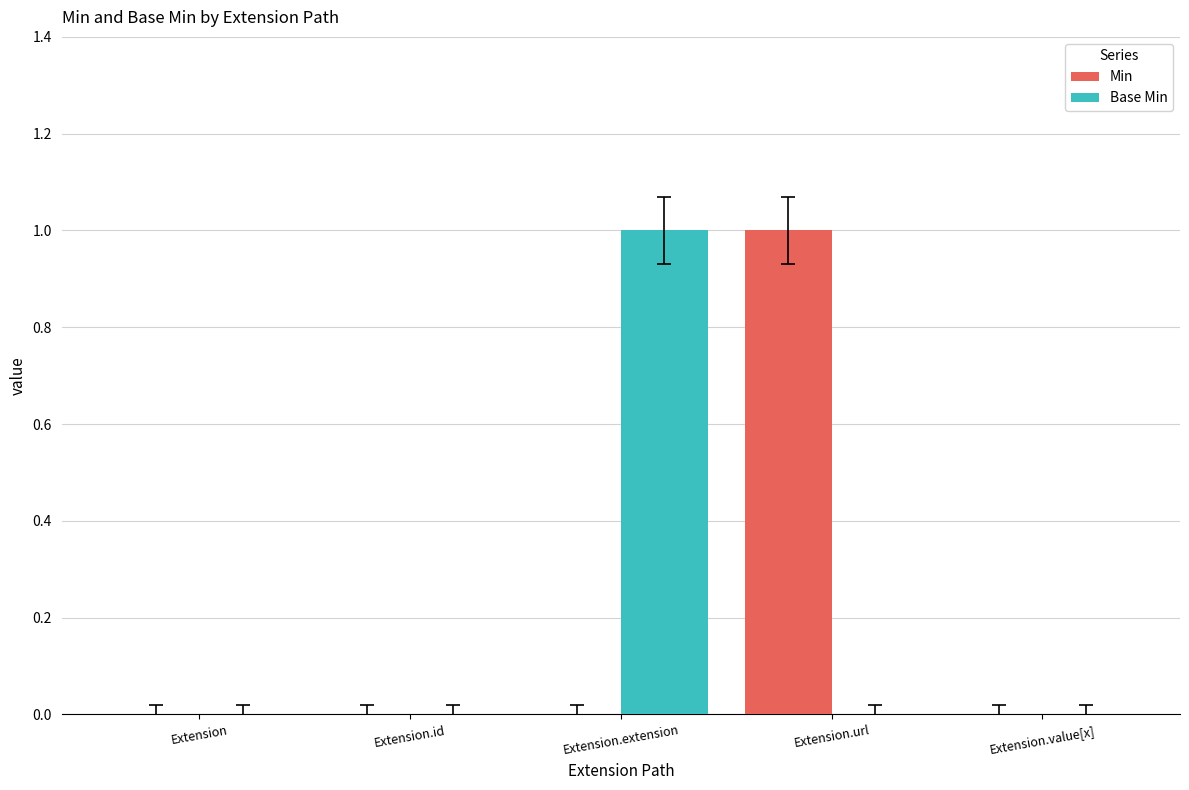

The Base Min series shows 0 at Extension. True or false?

True